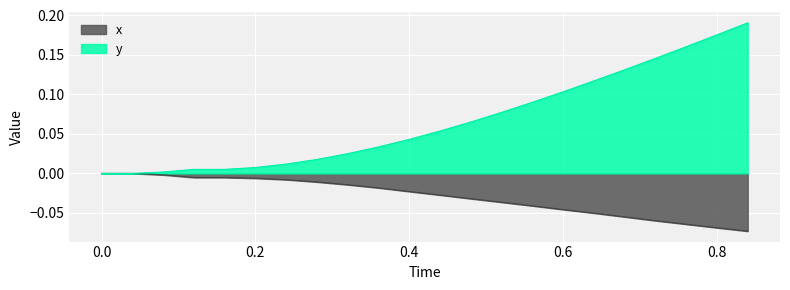

Reading right to left, list all the values displayed in this chart.

x: -0.1	-0.1	-0.1	-0.1	-0.1	-0.1	-0.0	-0.0	-0.0	-0.0	-0.0	-0.0	-0.0	-0.0	-0.0	-0.0	-0.0	-0.0	-0.0	-0.0	0.0	0.0
y: 0.2	0.2	0.2	0.1	0.1	0.1	0.1	0.1	0.1	0.1	0.1	0.0	0.0	0.0	0.0	0.0	0.0	0.0	0.0	0.0	0.0	0.0